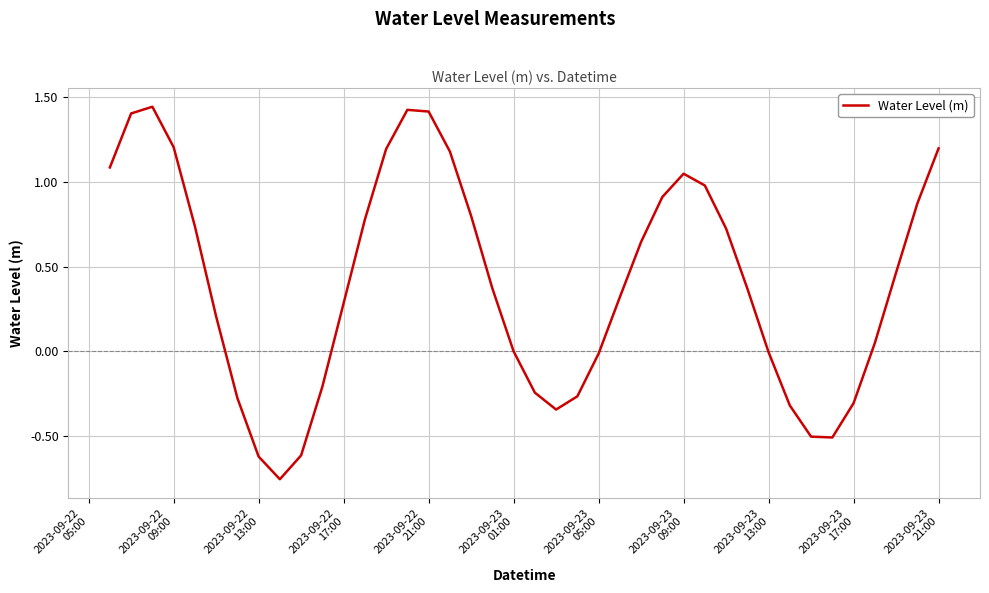

What is the difference between the maximum and minimum values?

2.2